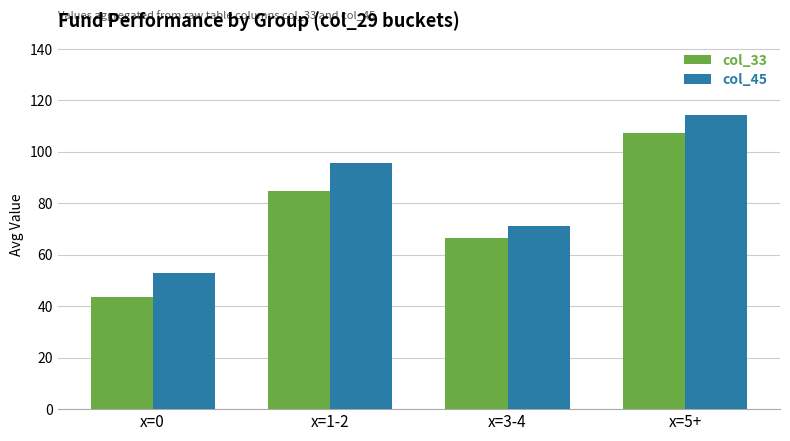

How many values in the col_33 series exceed 84?

2